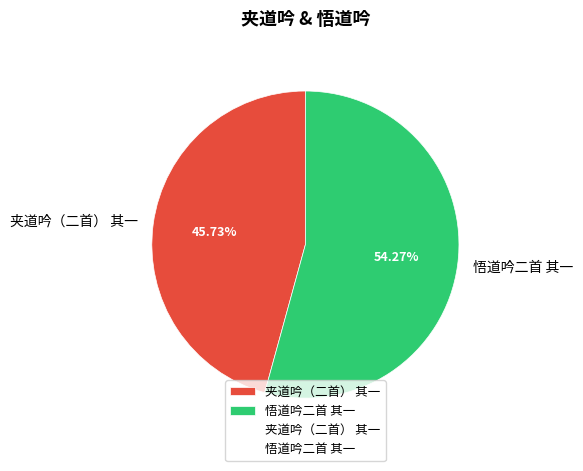

Is it true that 夹道吟（二首） 其一 is 46% of the pie?

True